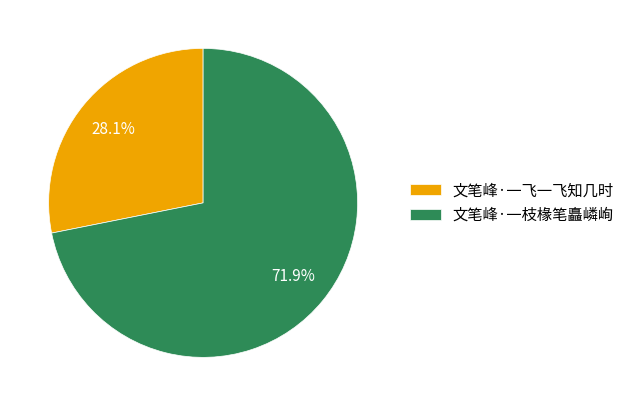

Which category has the smallest portion of the pie?

文笔峰·一飞一飞知几时